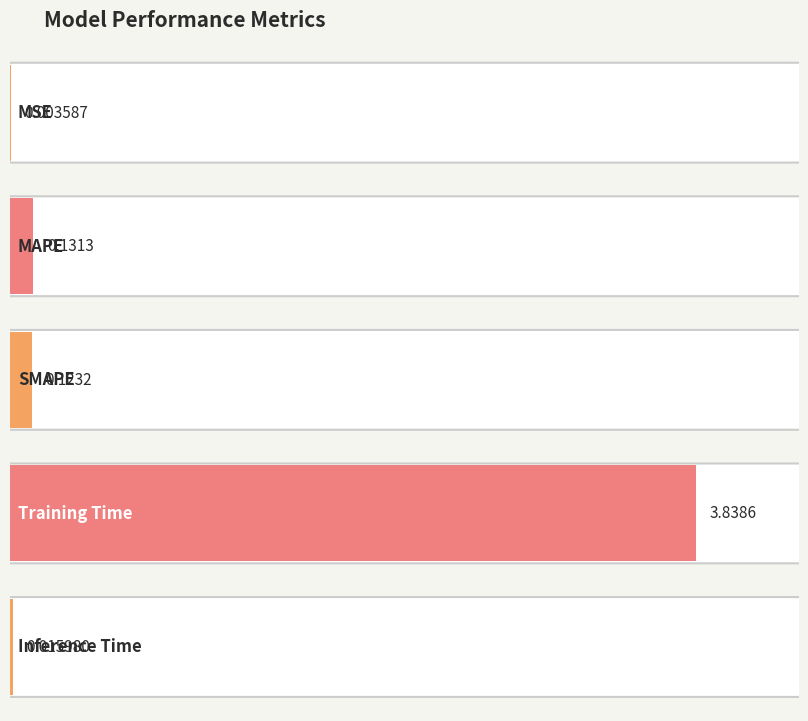

What is the difference between the values at Training Time and SMAPE?

3.7